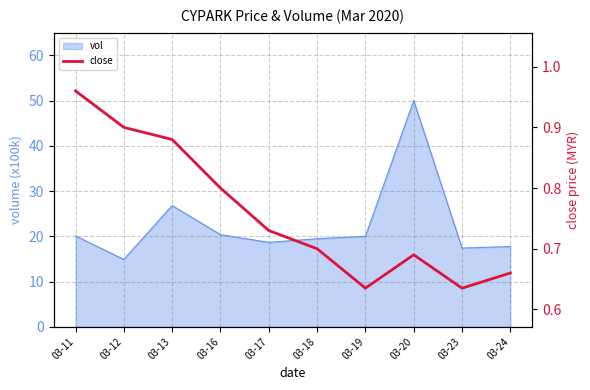

How many points are higher than both their immediate neighbors (excluding endpoints)?

1